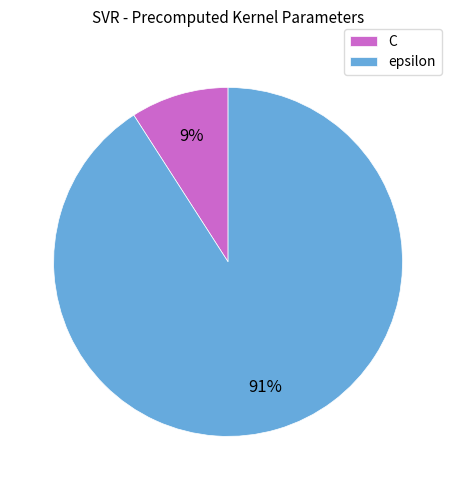

Which category accounts for the majority?

epsilon